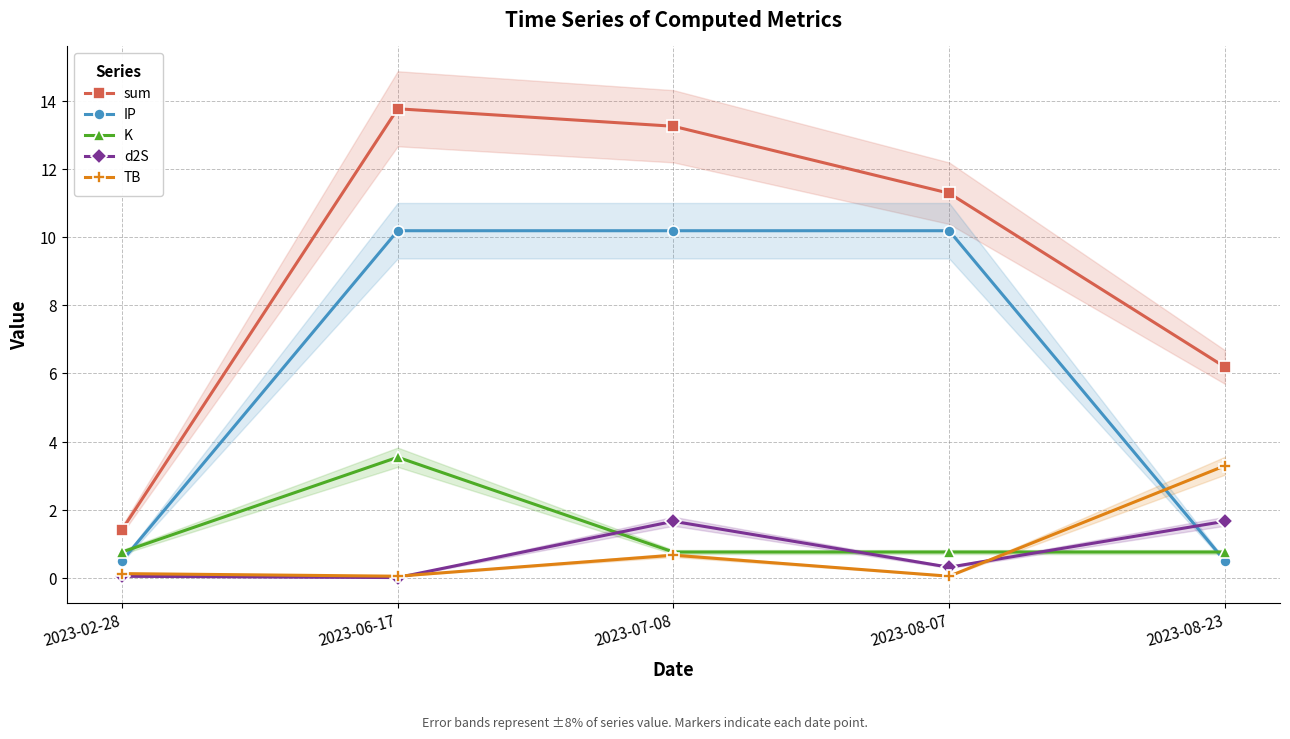

What is the label of the 4th point from the left?

2023-08-07